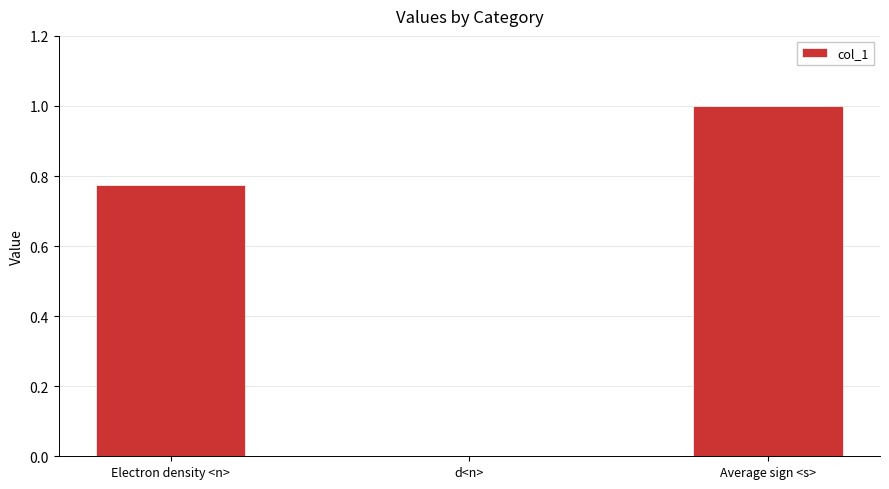

True or false: the data shows 0.0 at d<n>.

True